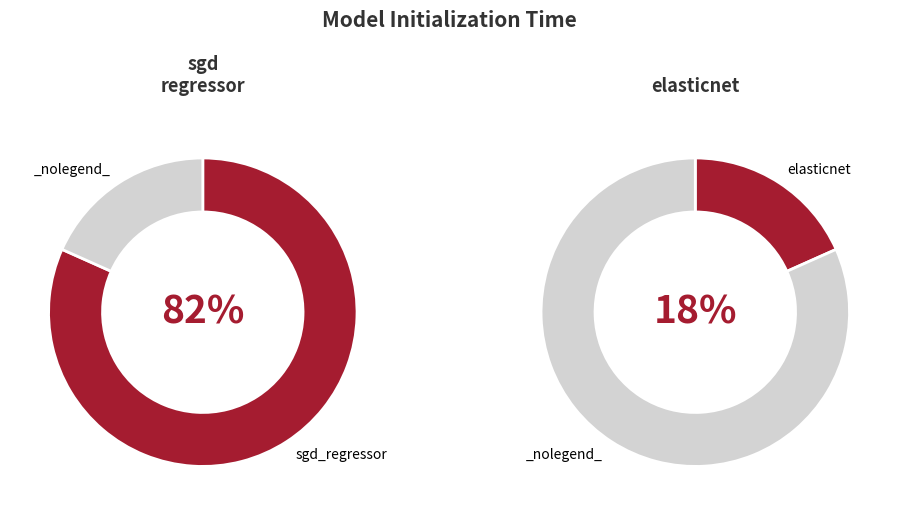

Is sgd_regressor the majority of the pie?

Yes